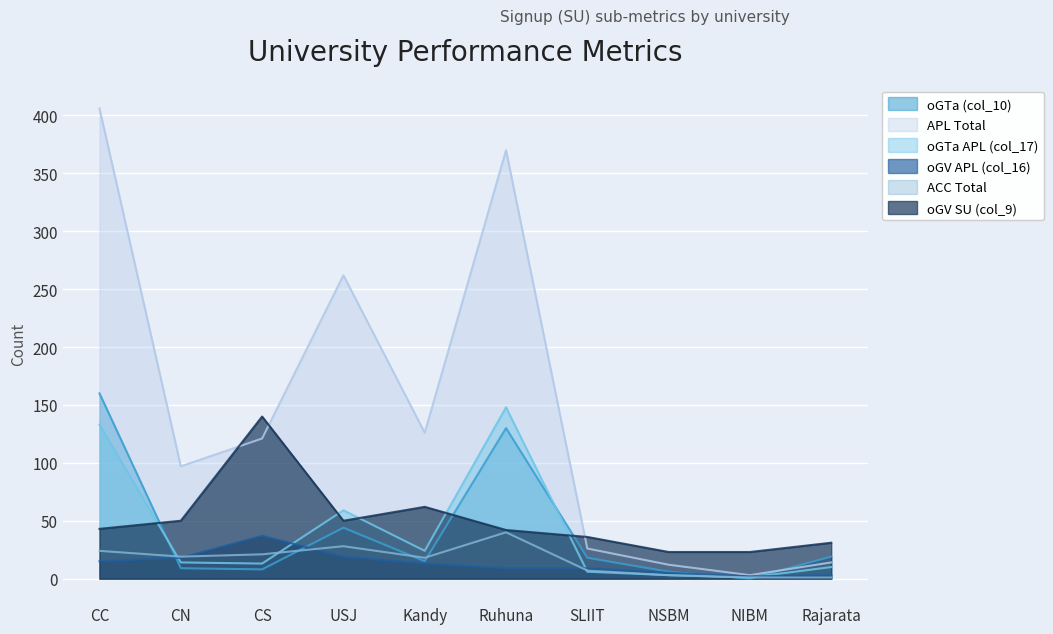

Rank the categories by oGTa (col_10) value from highest to lowest.

CC, Ruhuna, USJ, Rajarata, SLIIT, Kandy, CN, CS, NSBM, NIBM